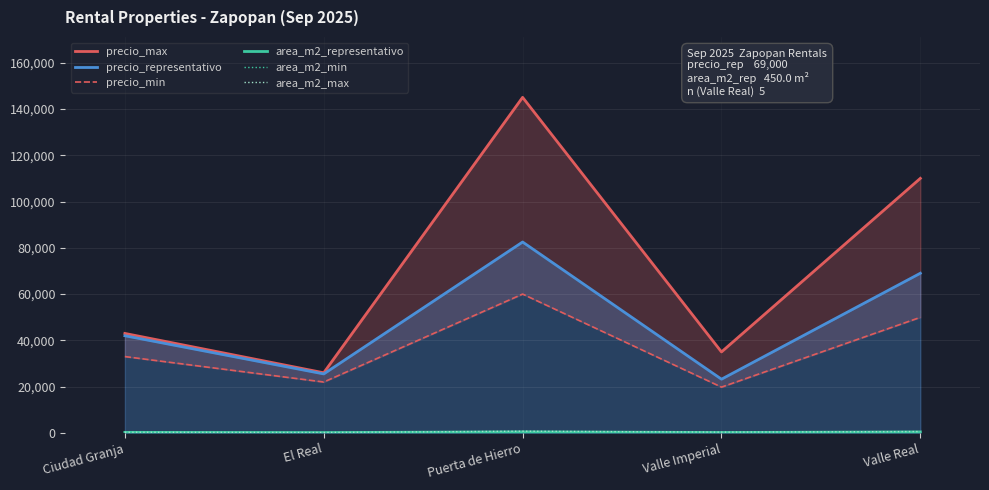

True or false: precio_max and area_m2_max cross at least once.

False